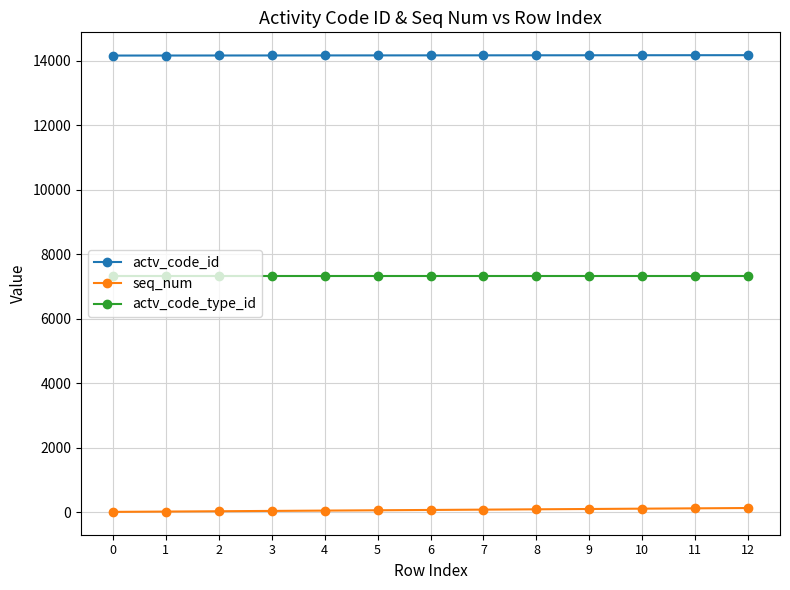

What are all the series names shown in the legend?

actv_code_id, seq_num, actv_code_type_id